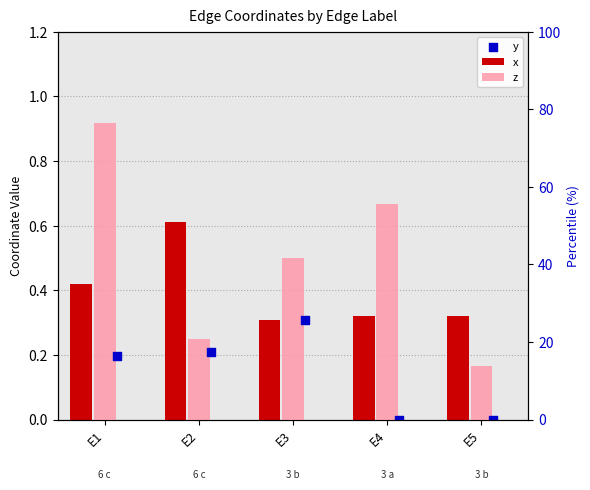

Which series has the largest total across all categories?

z